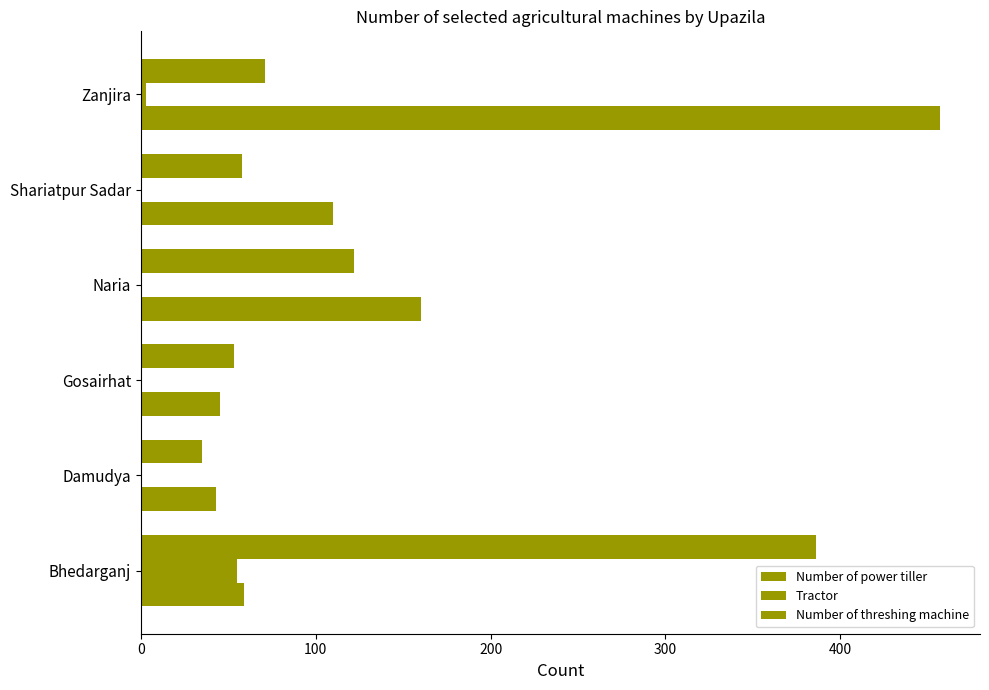

How many data points does each series have?

6